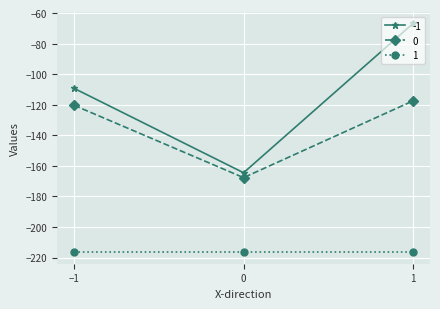

What value does the -1 series have at 1?

-66.8